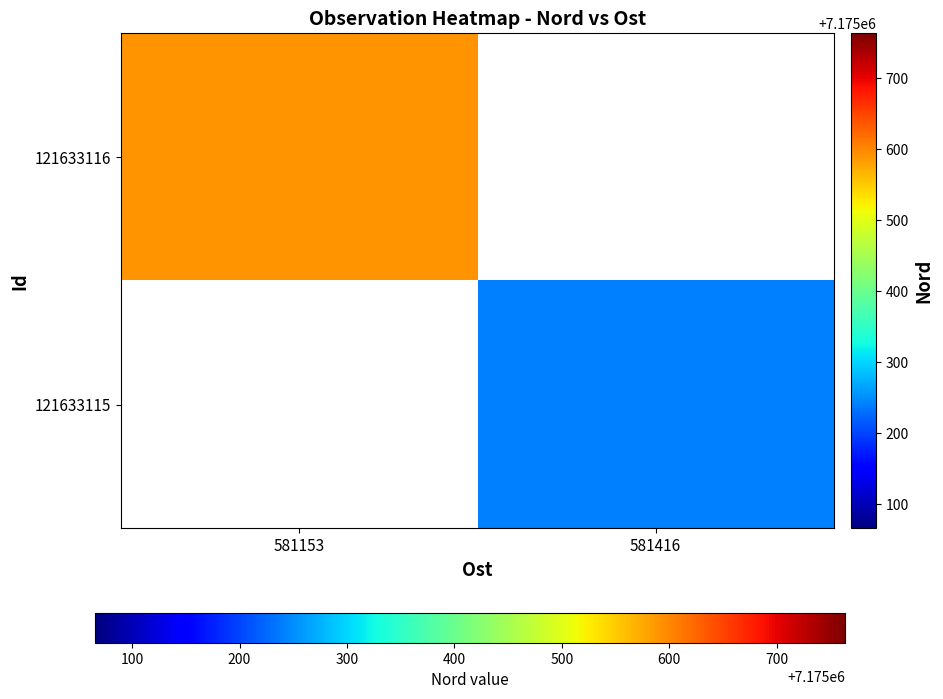

Which category has the lowest value in the 121633116 series?

581153